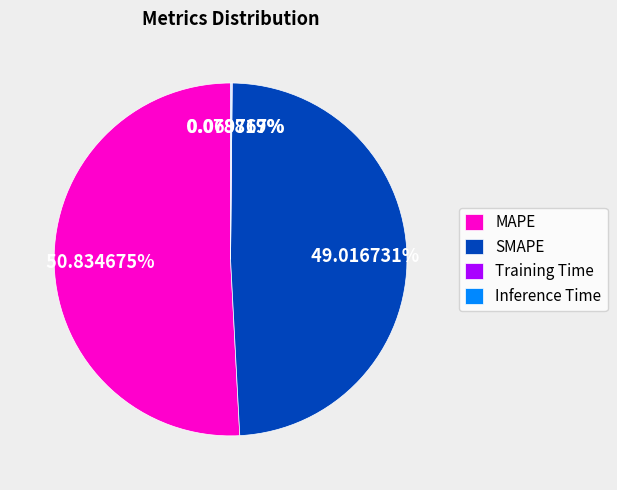

What is the majority slice?

MAPE